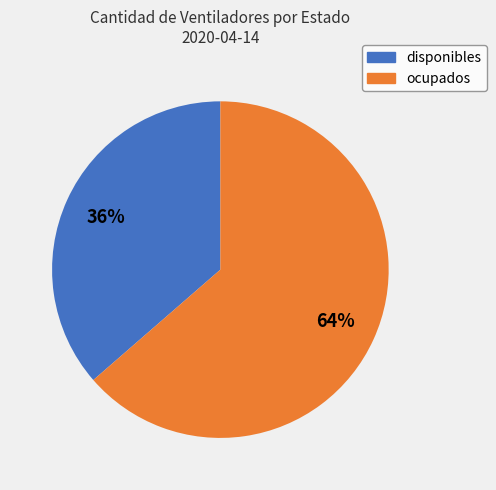

Is it true that disponibles is 36% of the pie?

True